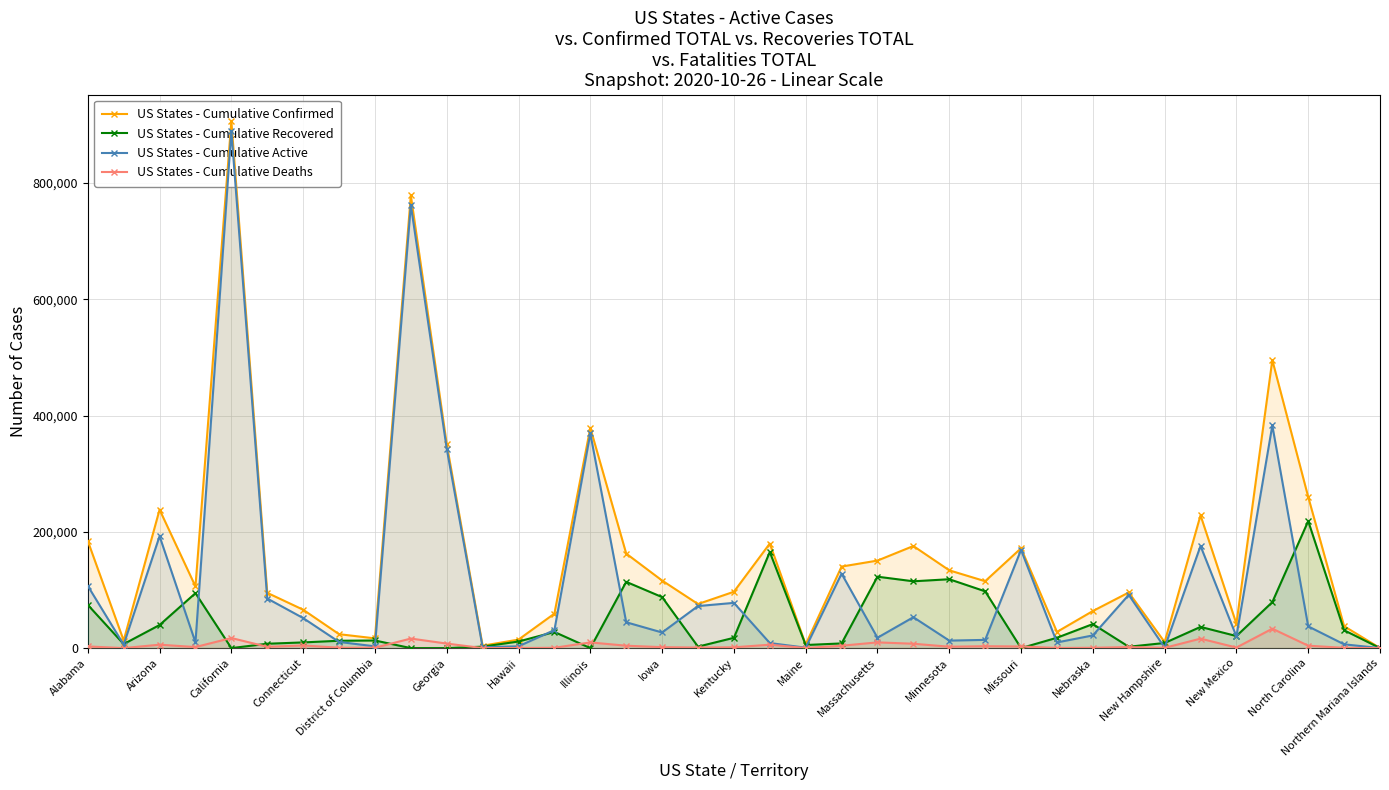

At which label does US States - Cumulative Deaths first exceed 2223?

Alabama